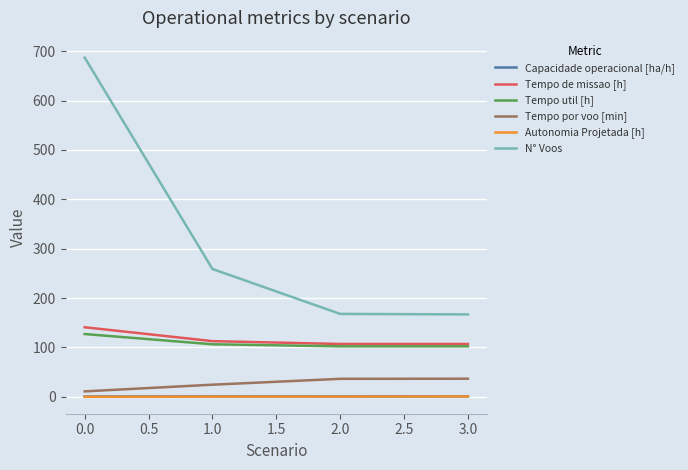

True or false: Autonomia Projetada [h] and Tempo util [h] cross at least once.

False